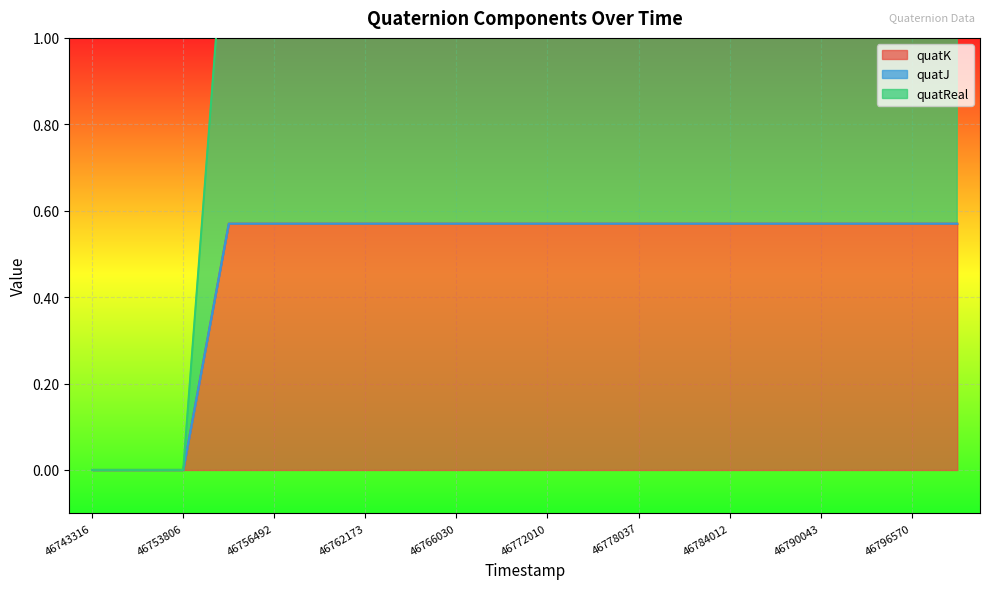

At which category is the sum across all series the highest?

46754988